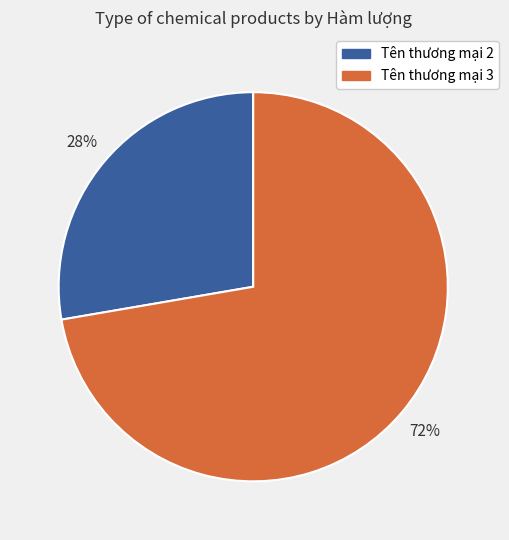

Rank the categories by value from highest to lowest.

Tên thương mại 3, Tên thương mại 2